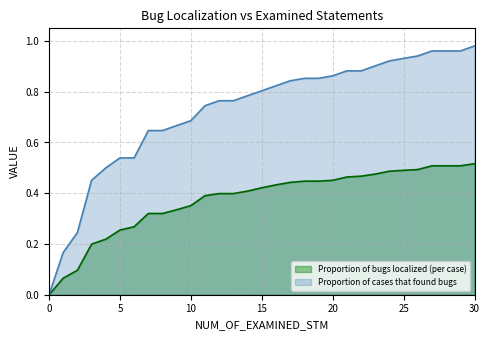

True or false: Proportion of bugs localized (per case) and Proportion of cases that found bugs cross at least once.

False